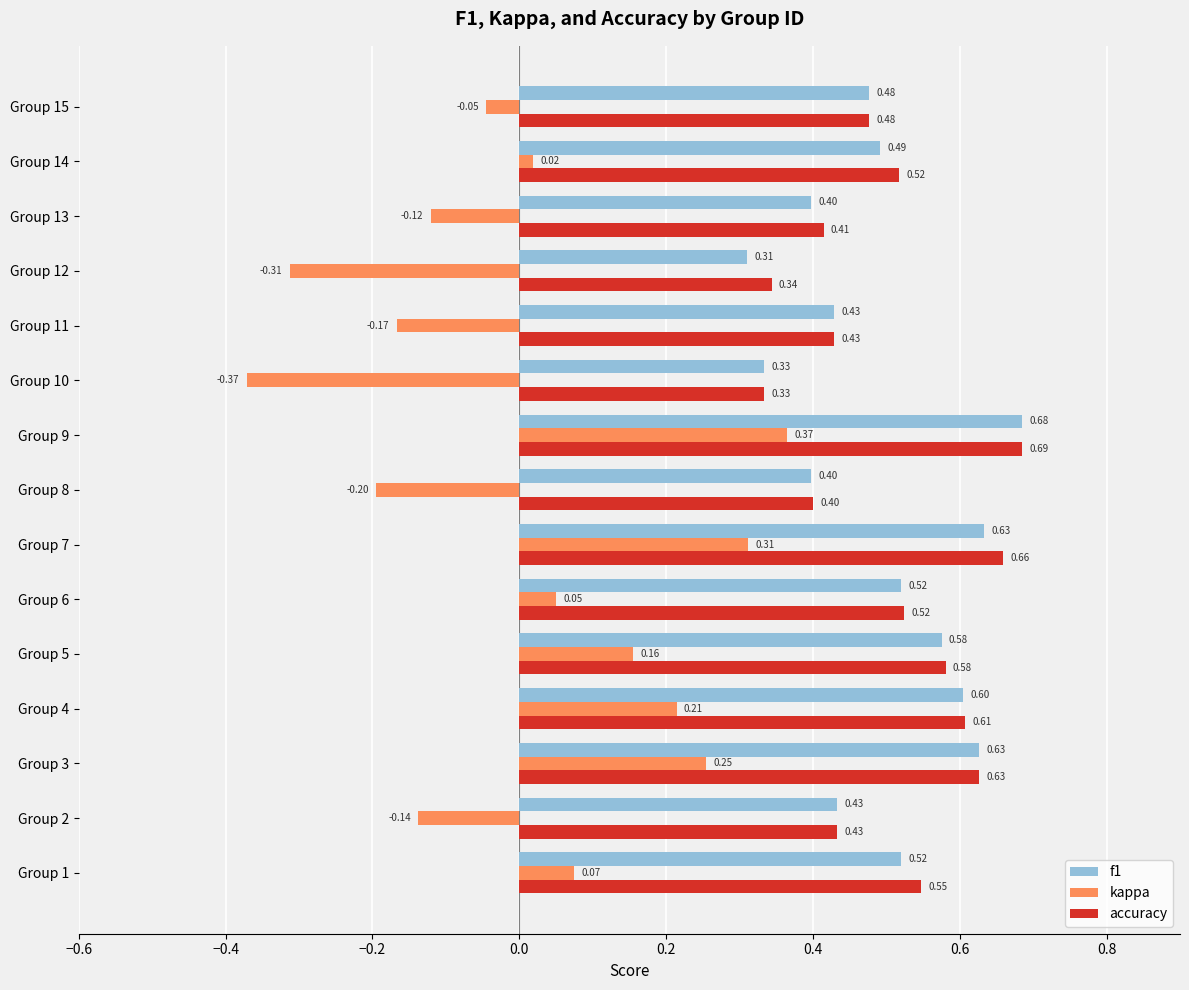

What is the sum of the f1 values at Group 14 and Group 2?

0.9